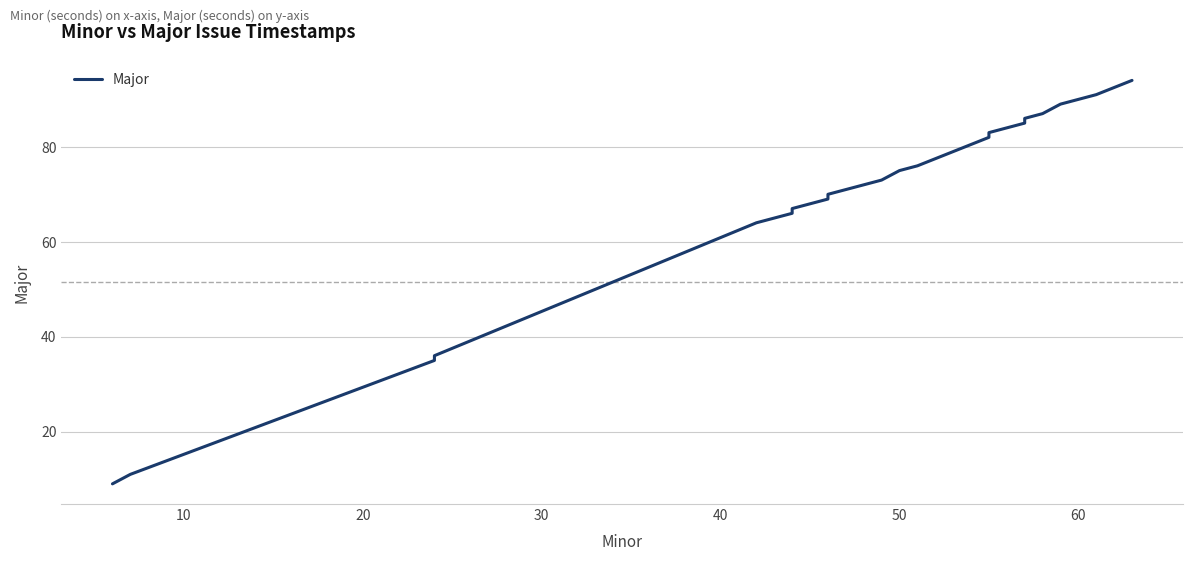

Count the number of values greater than 72.

19